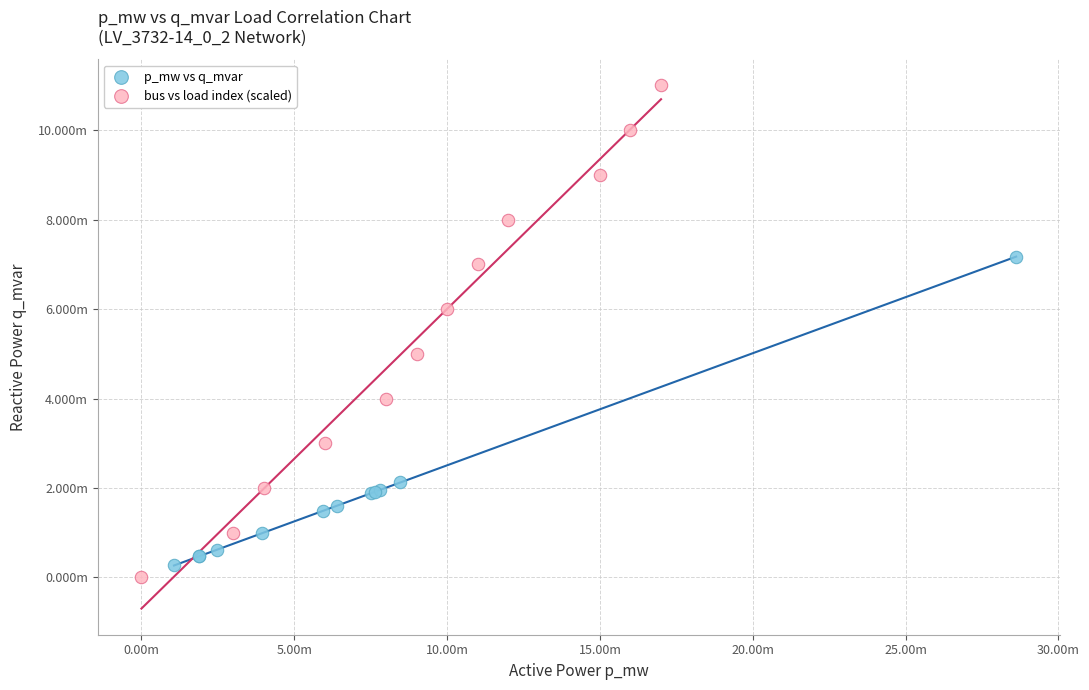

Which series reaches the maximum Y coordinate?

bus vs load index (scaled)